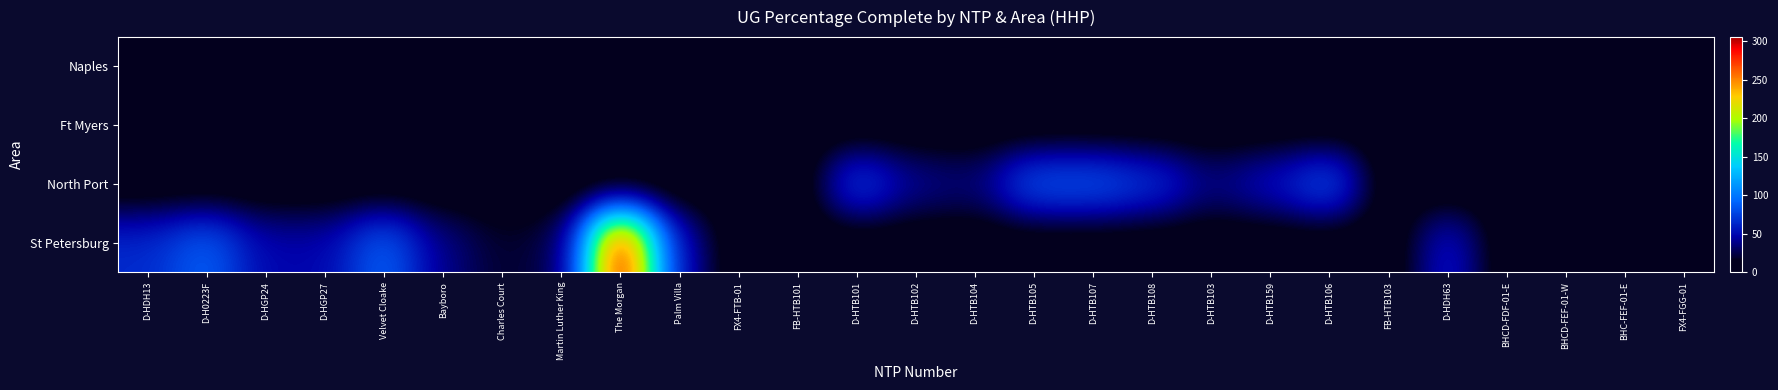

Which has a higher value, D-HTB102 or D-HTB103?

D-HTB102